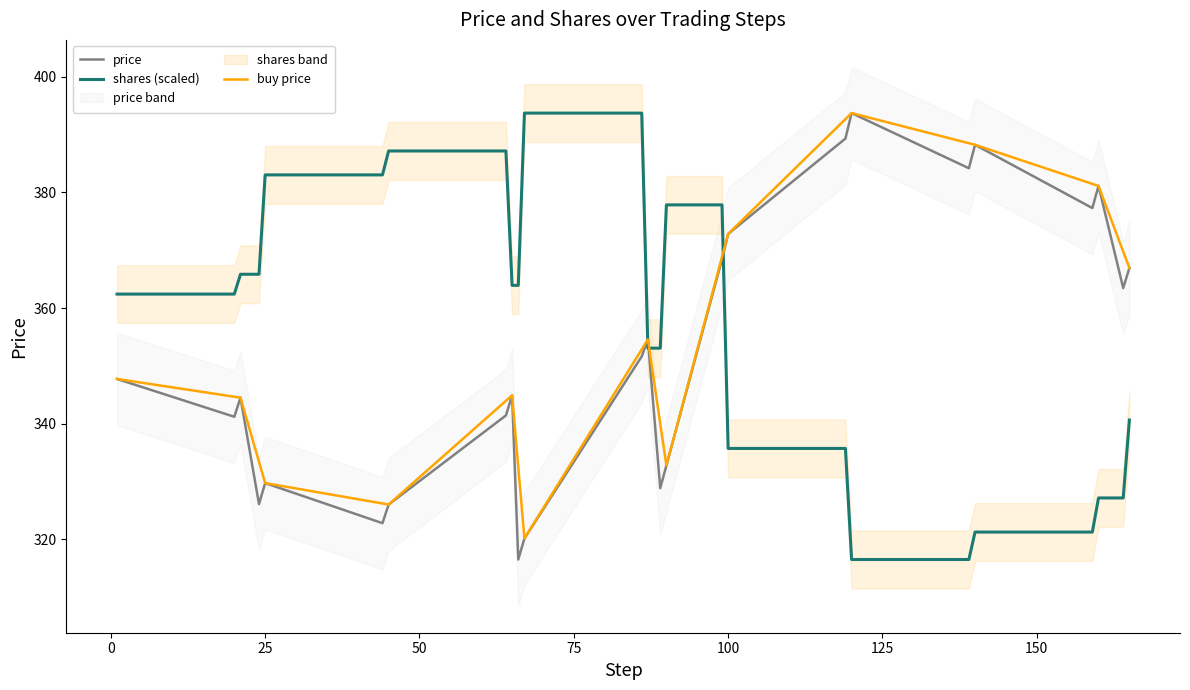

Which series ends up on top after the final intersection of price and shares (scaled)?

price